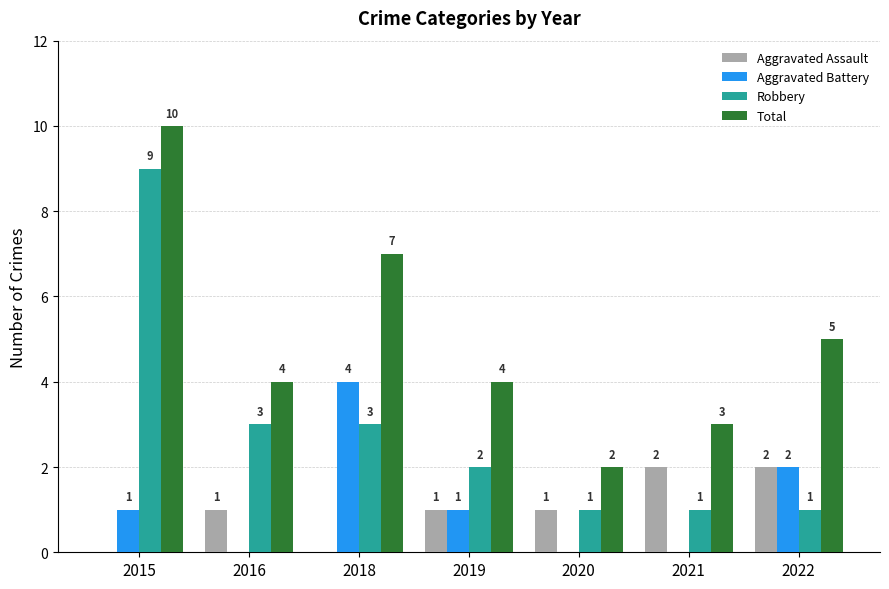

Which series changed the most between 2016 and 2018?

Aggravated Battery